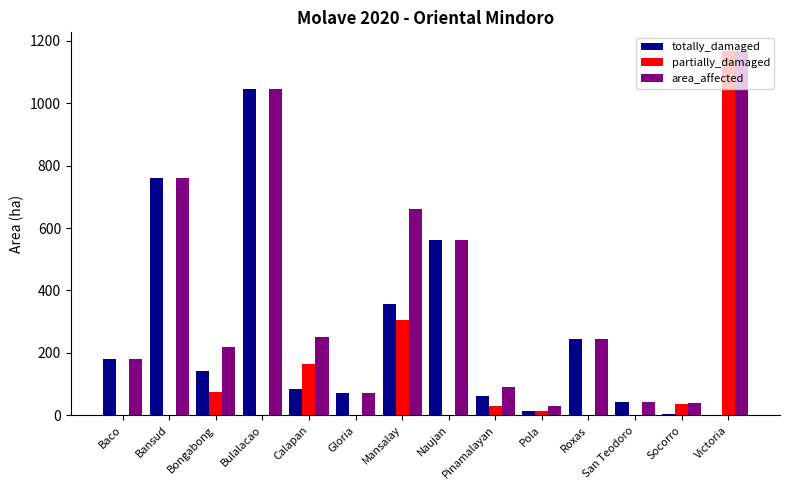

Count the number of data series in this chart.

3